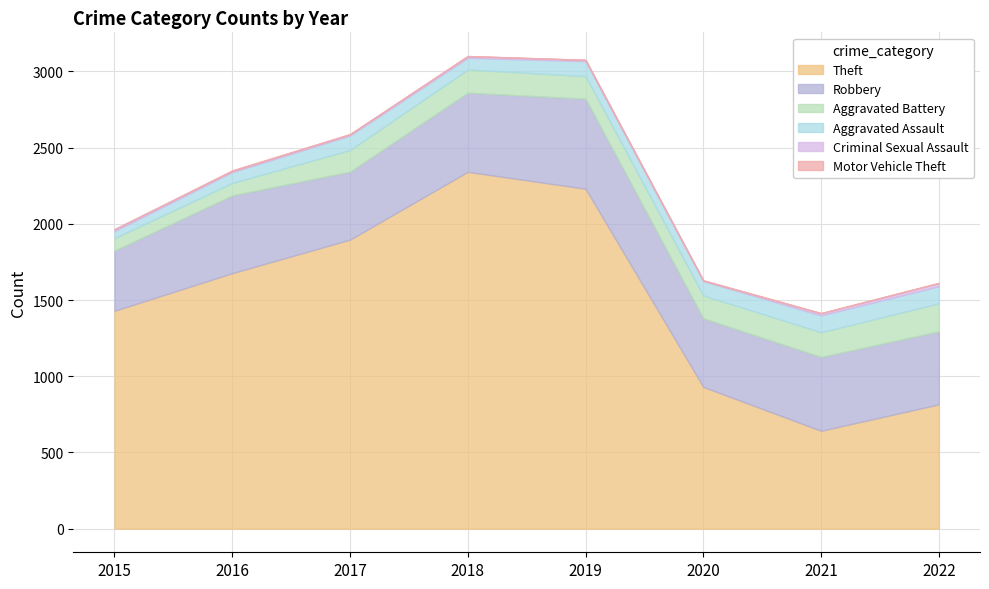

How many lines are shown in the chart?

6